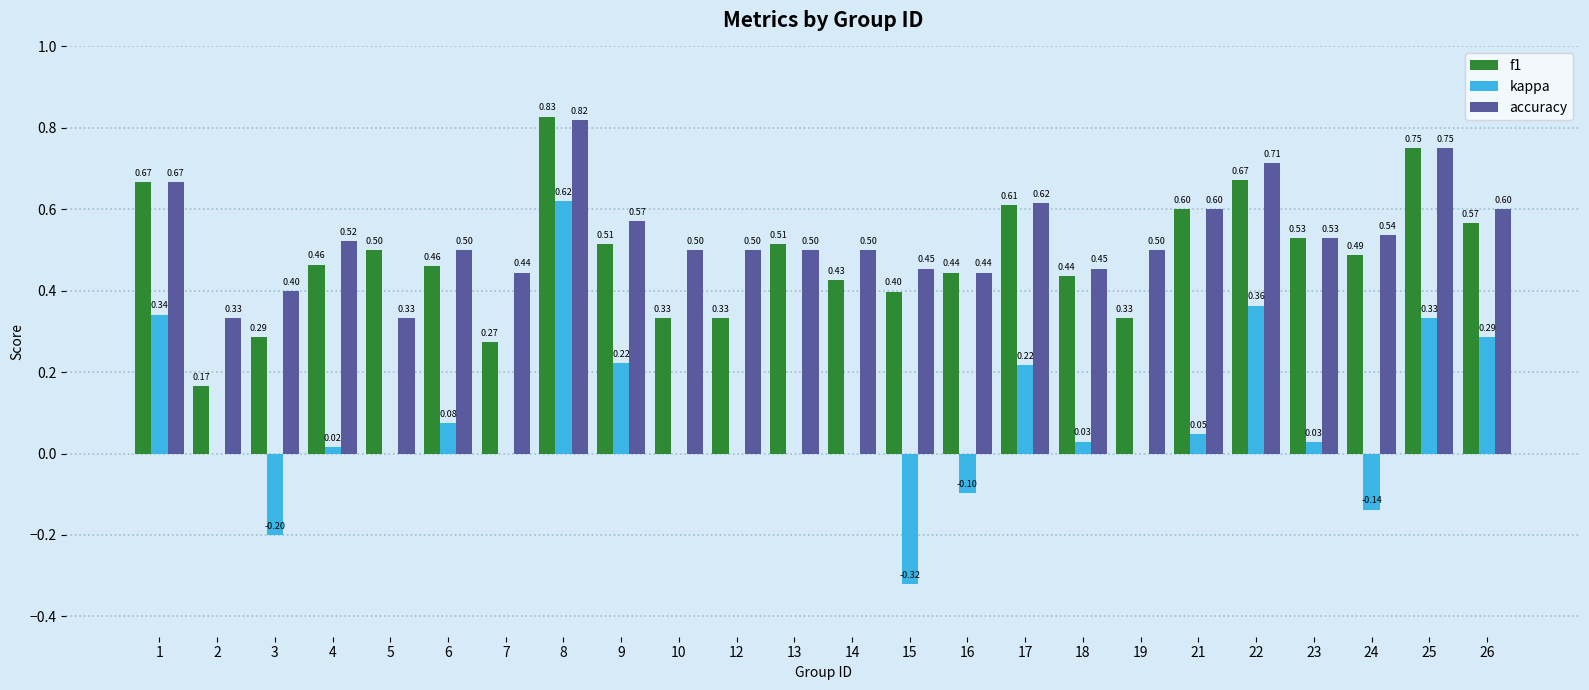

What is the sum of the kappa values at 22 and 6?

0.4